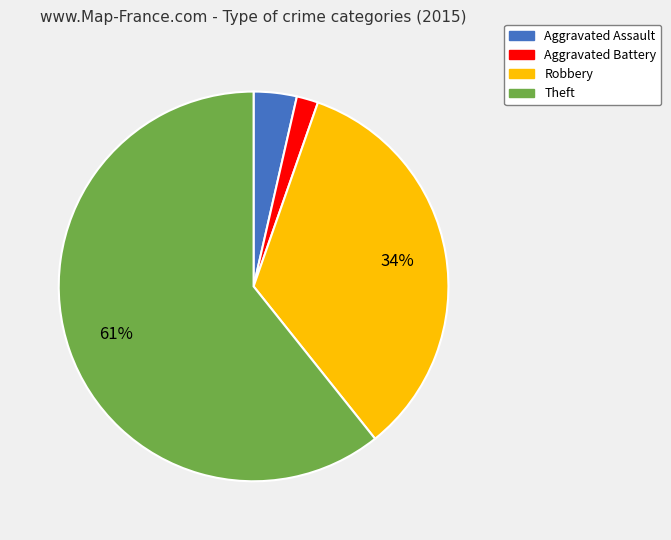

Do Aggravated Assault and Robbery together represent more than half of the pie?

No